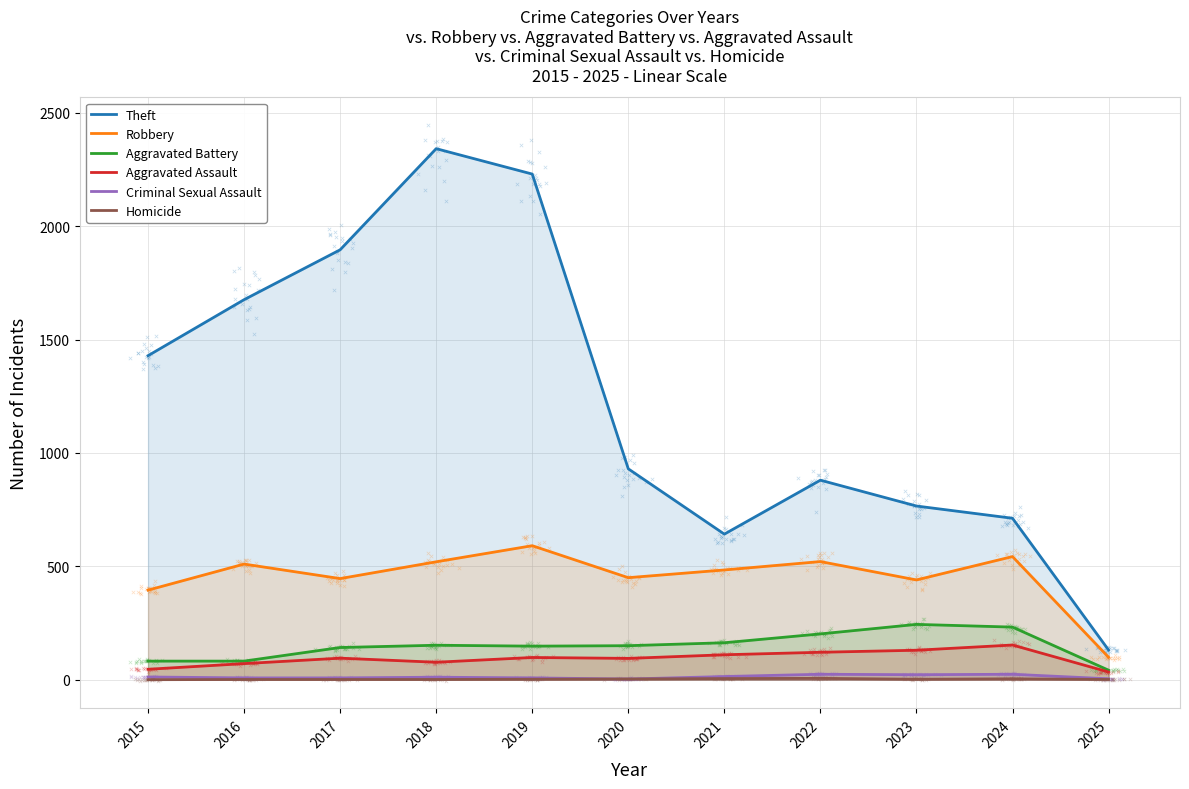

Which series reaches the minimum Y coordinate?

Homicide